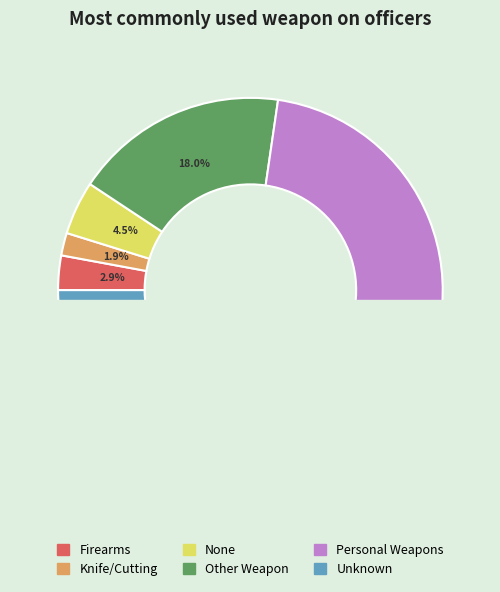

What percentage is the None slice, to the nearest percent?

4%